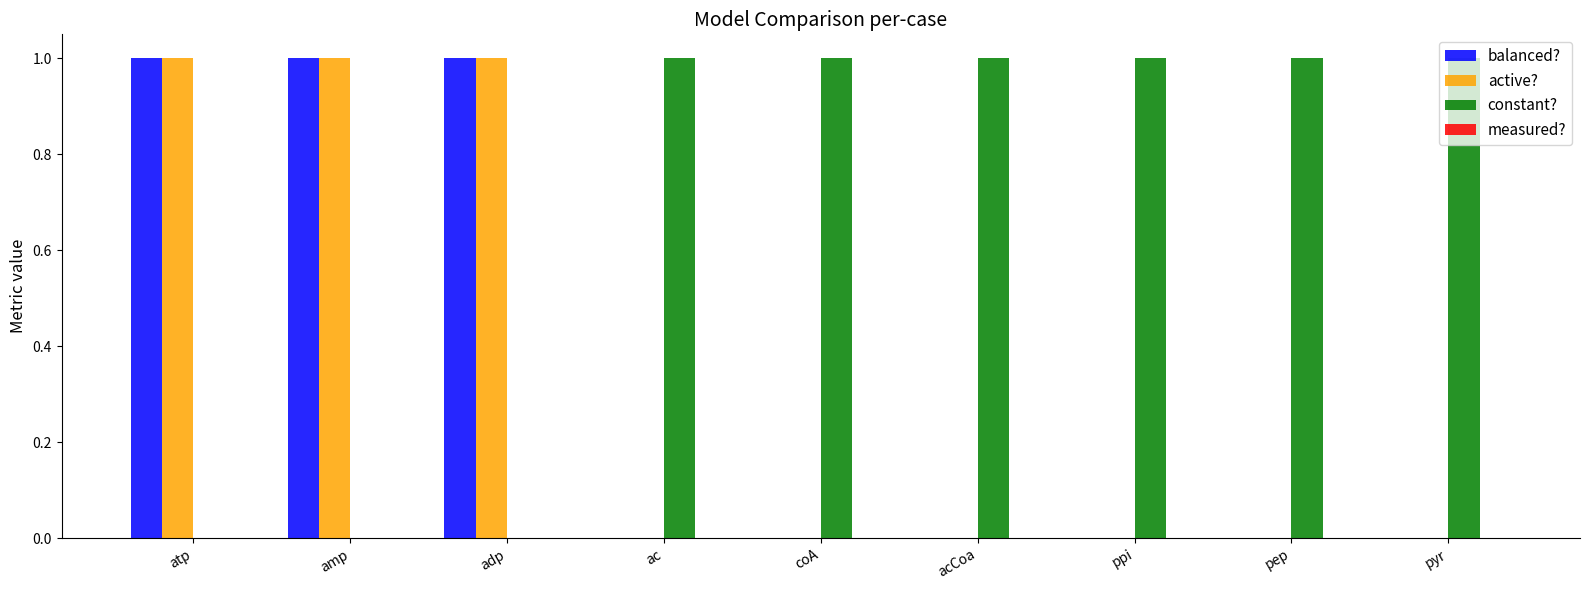

The active? series shows 0 at pyr. True or false?

True